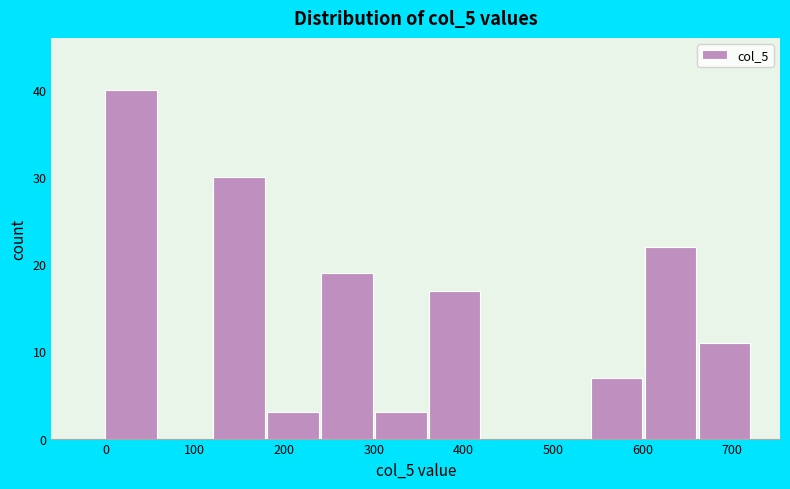

What is the height of the bar covering 540 to 600 on the x-axis? Neither the bar edges nor the heights are printed on the chart, so give them approximately, as read against the axes.

7